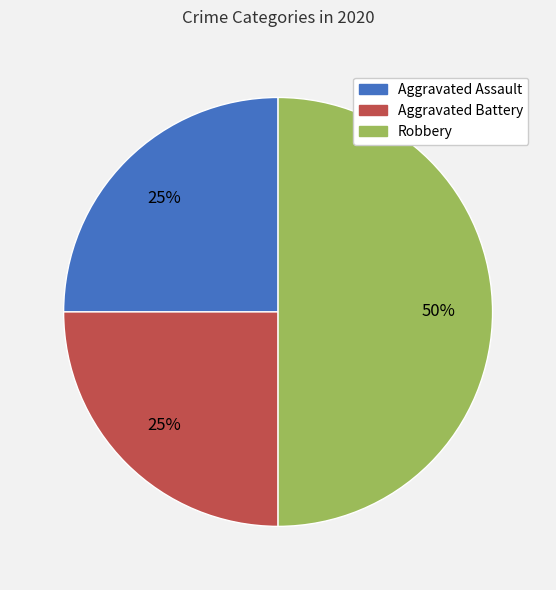

How many slices are in this pie chart?

3